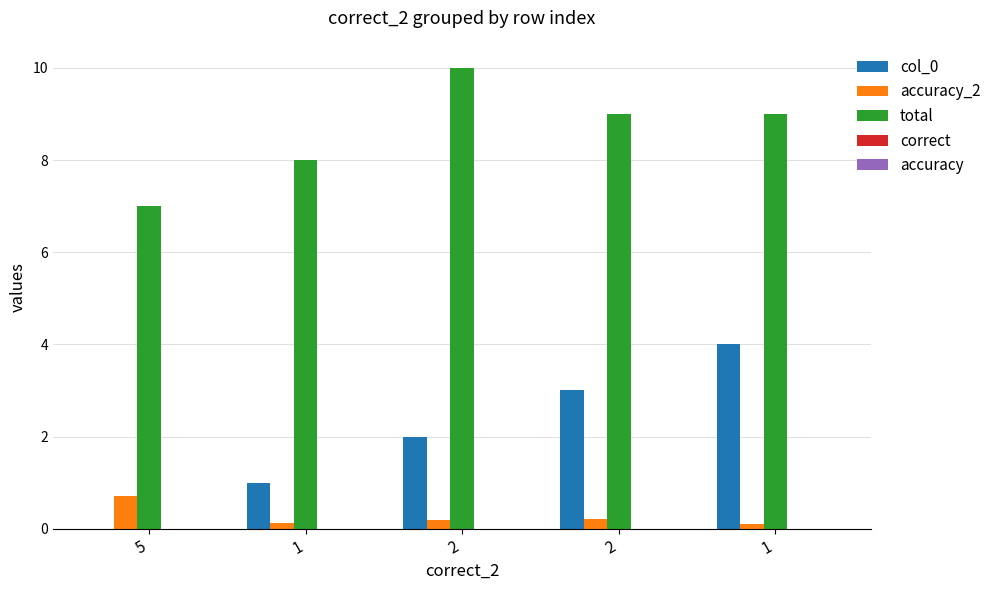

Are the bars horizontal?

No